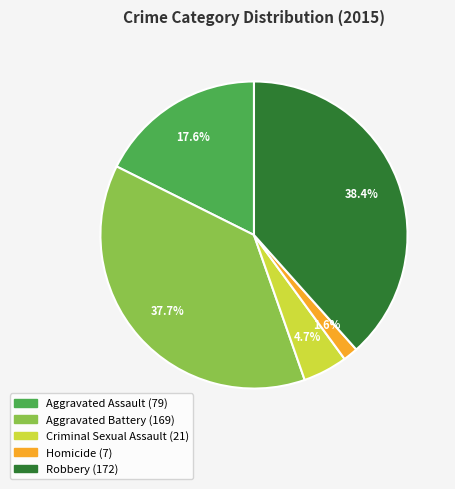

Which has a higher value, Criminal Sexual Assault or Robbery?

Robbery